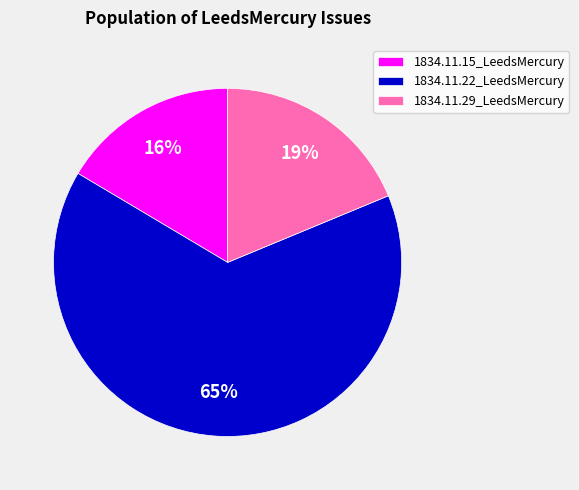

Which has a higher value, 1834.11.15_LeedsMercury or 1834.11.29_LeedsMercury?

1834.11.29_LeedsMercury